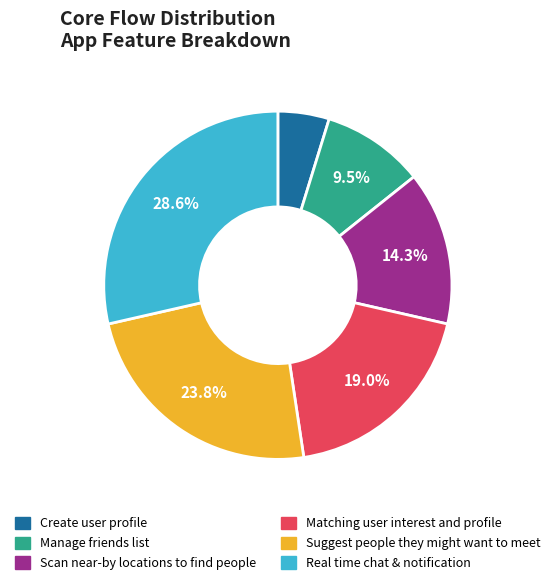

Count the number of slices in the pie.

6